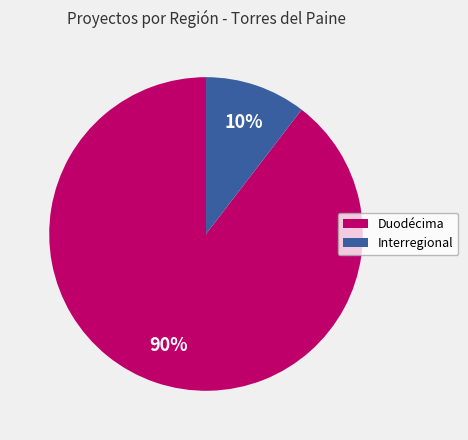

Between Interregional and Duodécima, which is larger?

Duodécima